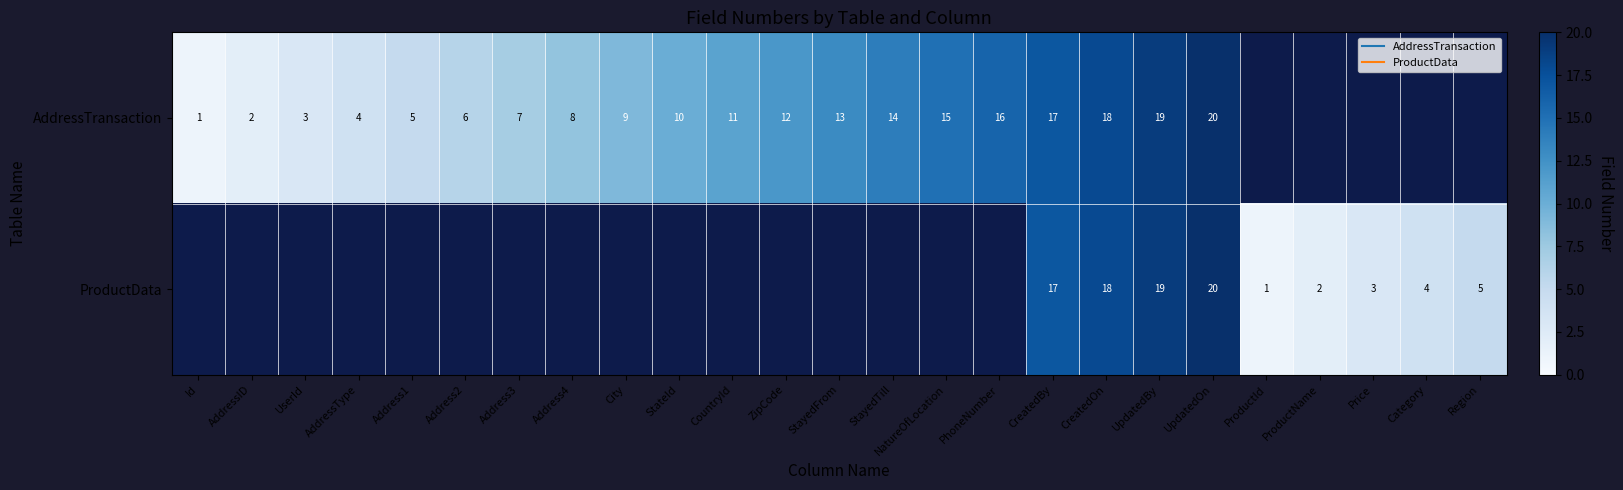

Which series has the largest range (max minus min)?

AddressTransaction